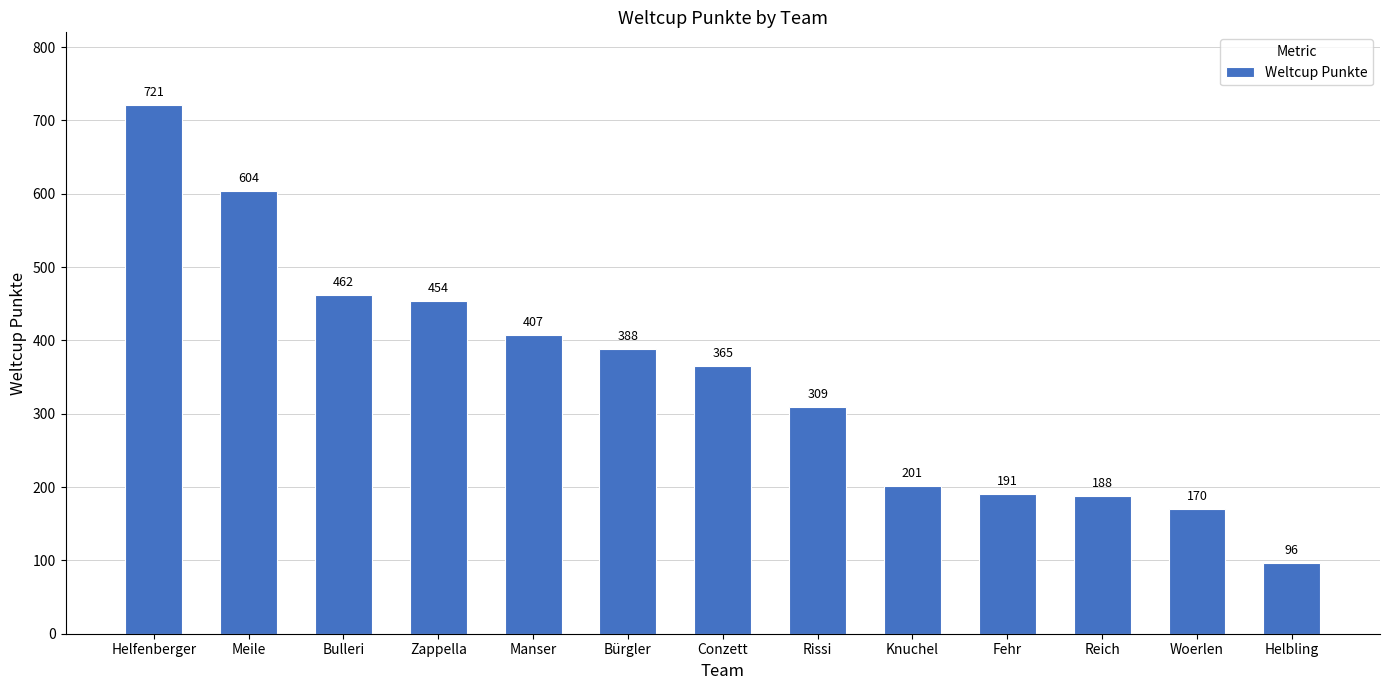

Does the chart contain any negative values?

No